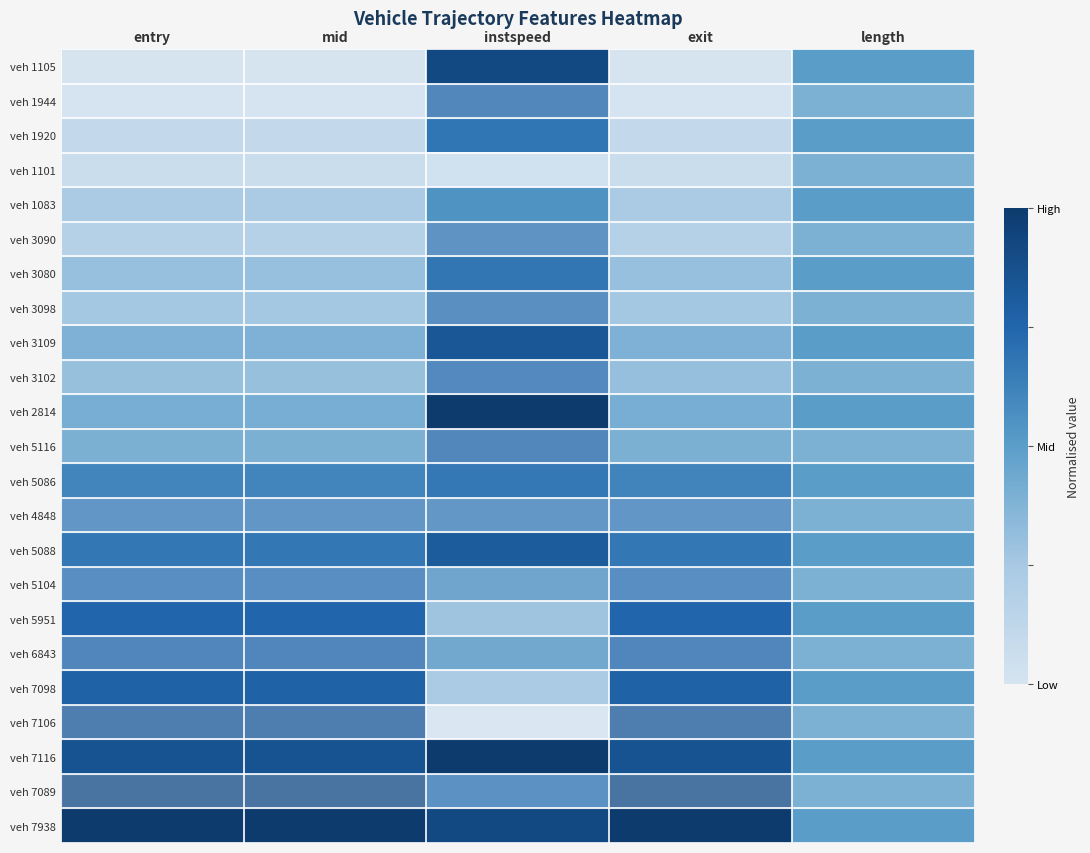

Reading left to right, what are all the values shown in this chart?

veh 1105: entry=0.0	mid=0.0	instspeed=0.9	exit=0.0	length=0.5
veh 1944: entry=0.0	mid=0.0	instspeed=0.8	exit=0.0	length=0.5
veh 1920: entry=0.1	mid=0.1	instspeed=0.7	exit=0.1	length=0.5
veh 1101: entry=0.1	mid=0.1	instspeed=0.1	exit=0.1	length=0.5
veh 1083: entry=0.2	mid=0.2	instspeed=0.5	exit=0.2	length=0.5
veh 3090: entry=0.3	mid=0.3	instspeed=0.7	exit=0.3	length=0.5
veh 3080: entry=0.3	mid=0.3	instspeed=0.7	exit=0.3	length=0.5
veh 3098: entry=0.3	mid=0.3	instspeed=0.7	exit=0.3	length=0.5
veh 3109: entry=0.4	mid=0.4	instspeed=0.8	exit=0.4	length=0.5
veh 3102: entry=0.4	mid=0.4	instspeed=0.7	exit=0.4	length=0.5
veh 2814: entry=0.4	mid=0.4	instspeed=1.0	exit=0.4	length=0.5
veh 5116: entry=0.5	mid=0.5	instspeed=0.8	exit=0.5	length=0.5
veh 5086: entry=0.6	mid=0.6	instspeed=0.7	exit=0.6	length=0.5
veh 4848: entry=0.7	mid=0.7	instspeed=0.7	exit=0.7	length=0.5
veh 5088: entry=0.7	mid=0.7	instspeed=0.8	exit=0.7	length=0.5
veh 5104: entry=0.7	mid=0.7	instspeed=0.6	exit=0.7	length=0.5
veh 5951: entry=0.7	mid=0.7	instspeed=0.3	exit=0.7	length=0.5
veh 6843: entry=0.8	mid=0.8	instspeed=0.6	exit=0.8	length=0.5
veh 7098: entry=0.8	mid=0.8	instspeed=0.2	exit=0.8	length=0.5
veh 7106: entry=0.8	mid=0.8	instspeed=0.0	exit=0.8	length=0.5
veh 7116: entry=0.9	mid=0.9	instspeed=1.0	exit=0.9	length=0.5
veh 7089: entry=0.9	mid=0.9	instspeed=0.7	exit=0.9	length=0.5
veh 7938: entry=1.0	mid=1.0	instspeed=0.9	exit=1.0	length=0.5